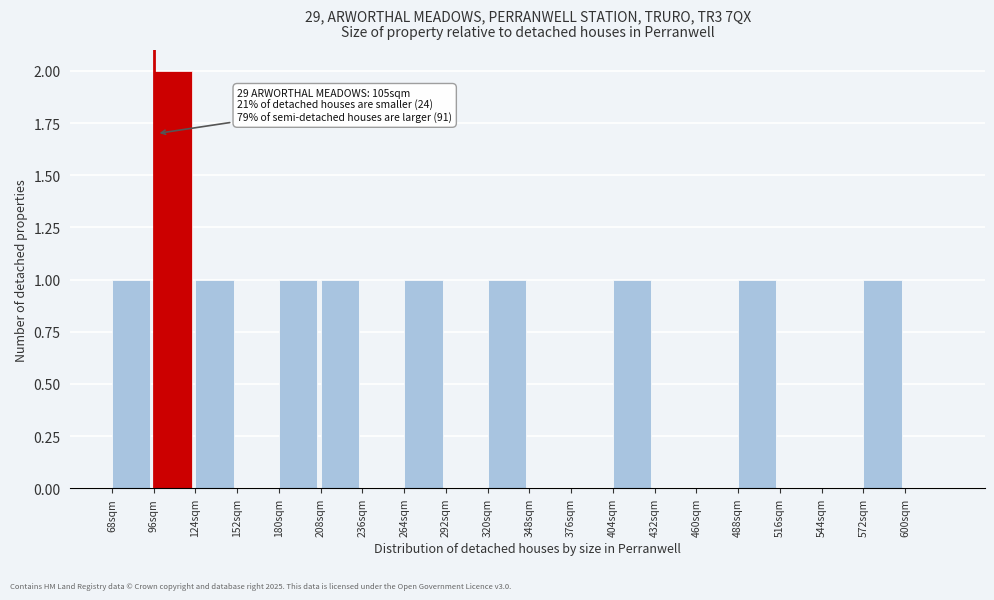

Over which range of the x-axis is the bar tallest?

96 to 124